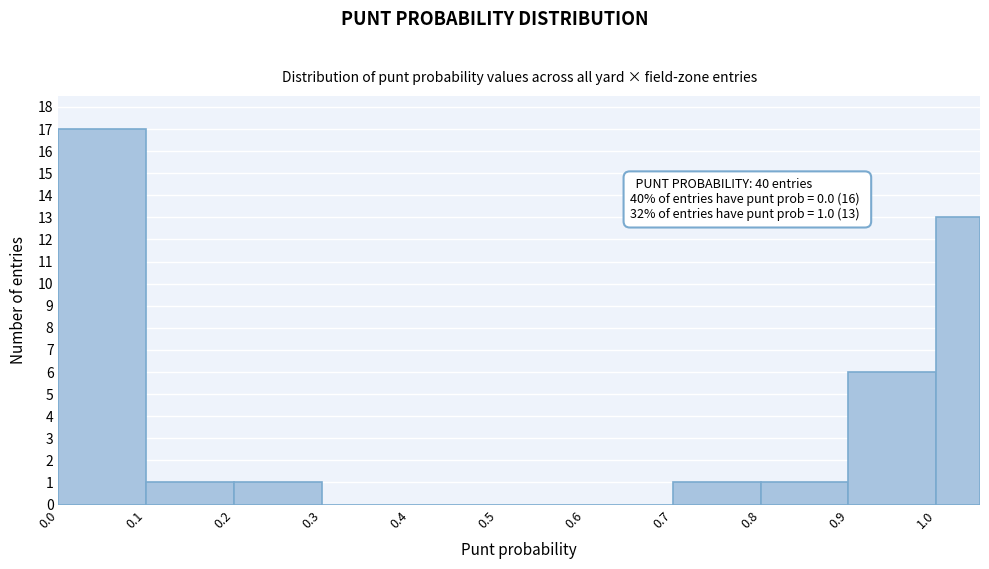

Over which range of the x-axis is the bar tallest?

0.00 to 0.10